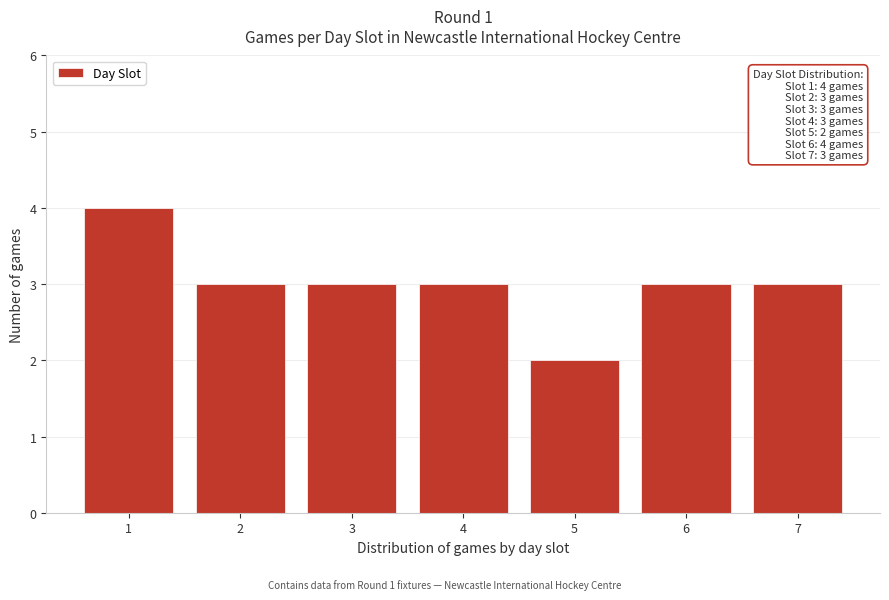

Reading right to left, transcribe all the data shown in this chart.

7=3	6=3	5=2	4=3	3=3	2=3	1=4